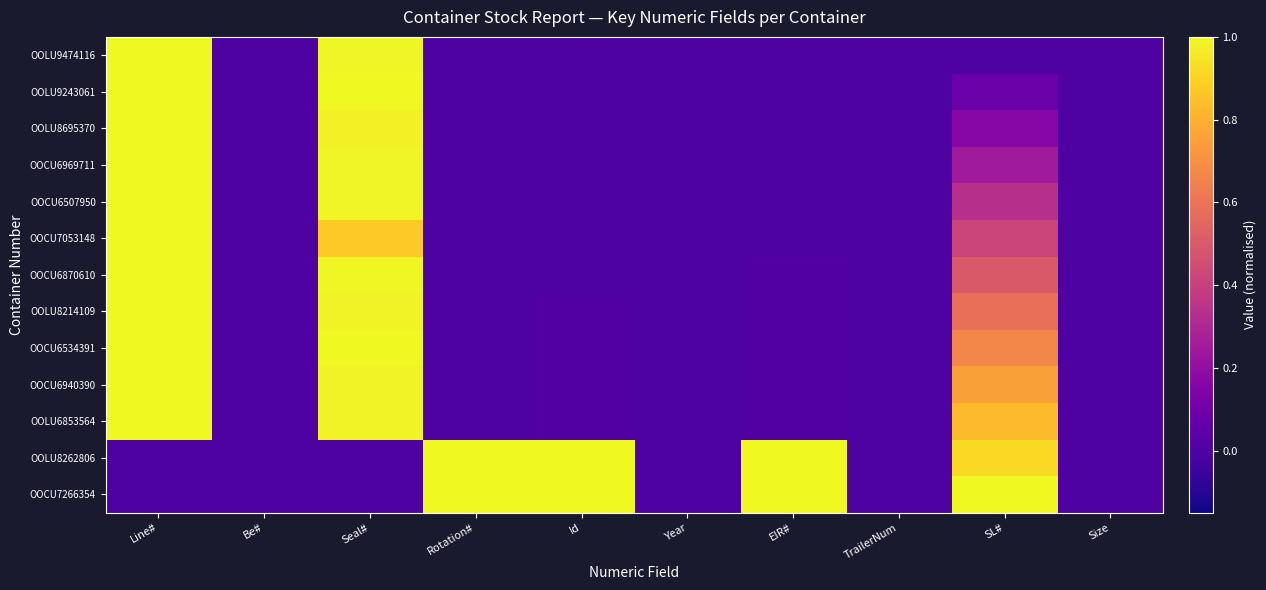

Which series has the largest range (max minus min)?

OOLU9474116